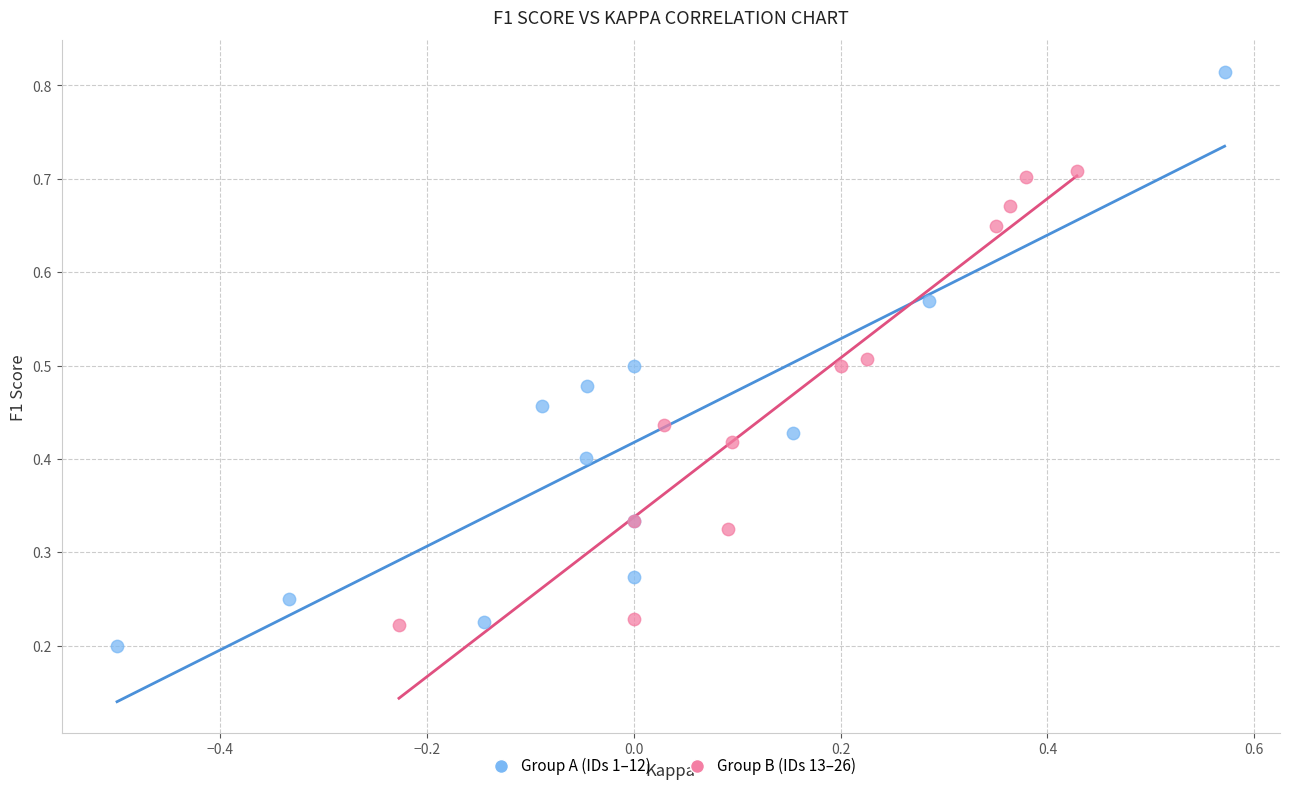

Which series contains the highest Y value?

Group A (IDs 1–12)